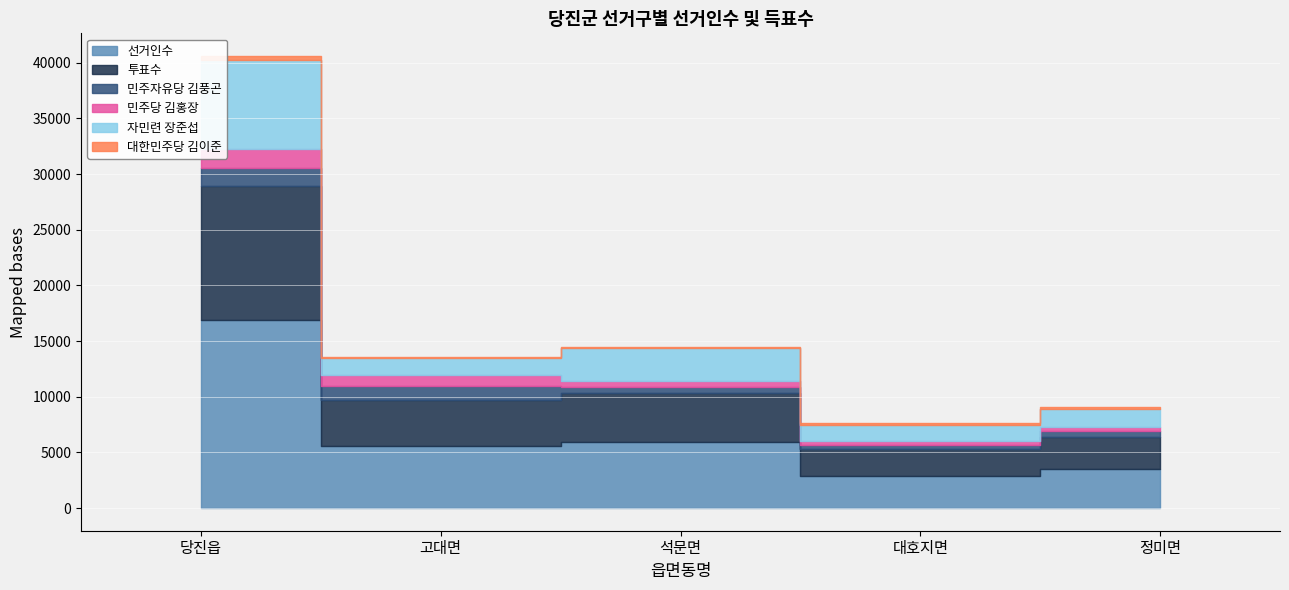

In 선거인수, how many points are higher than both neighbors (excluding endpoints)?

1